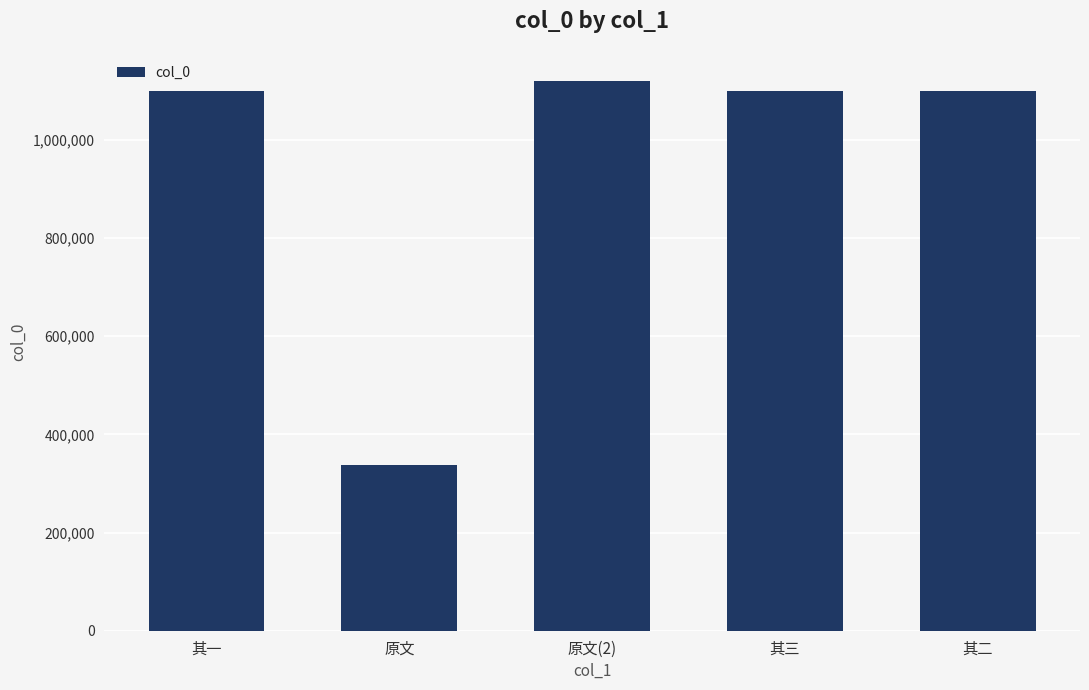

What is the sum of the values at 其二 and 其一?

2200121